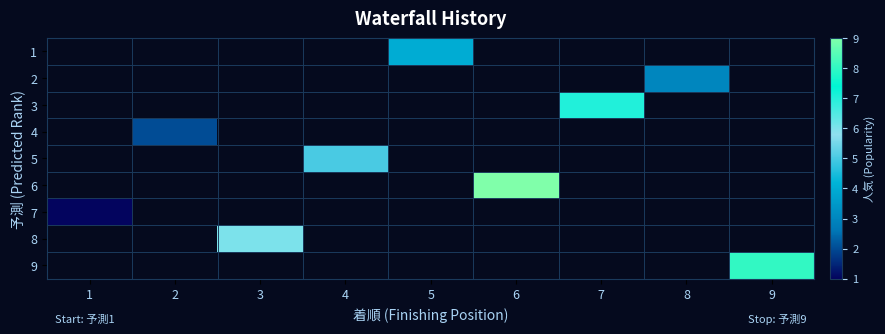

Which label corresponds to the largest value in the chart?

6